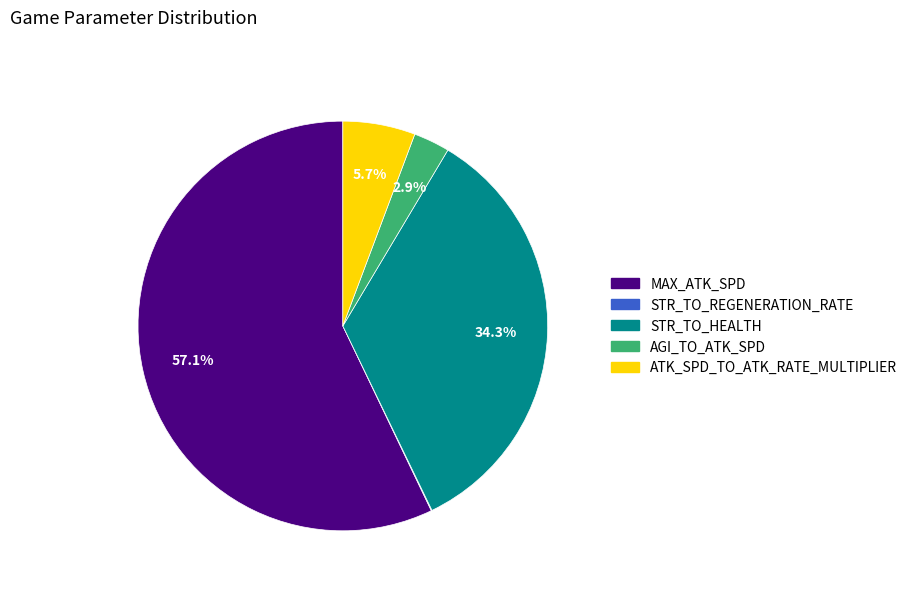

What is the majority slice?

MAX_ATK_SPD